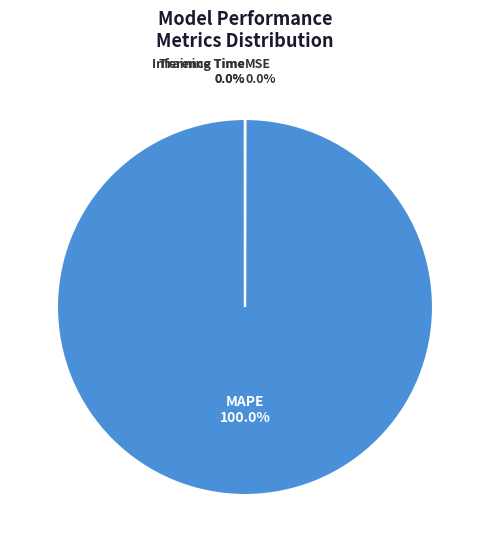

Which category accounts for the majority?

MAPE